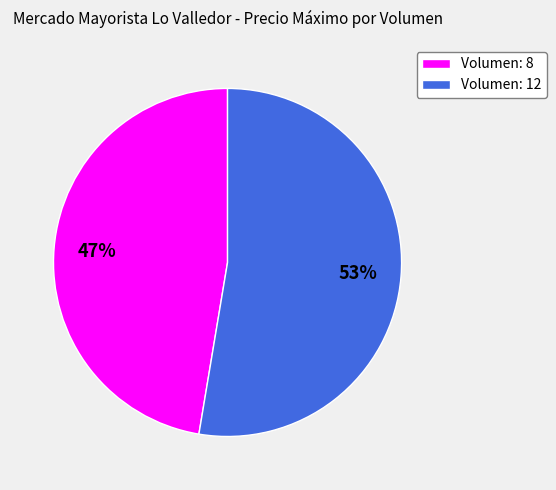

Do Volumen: 8 and Volumen: 12 together represent more than half of the pie?

Yes